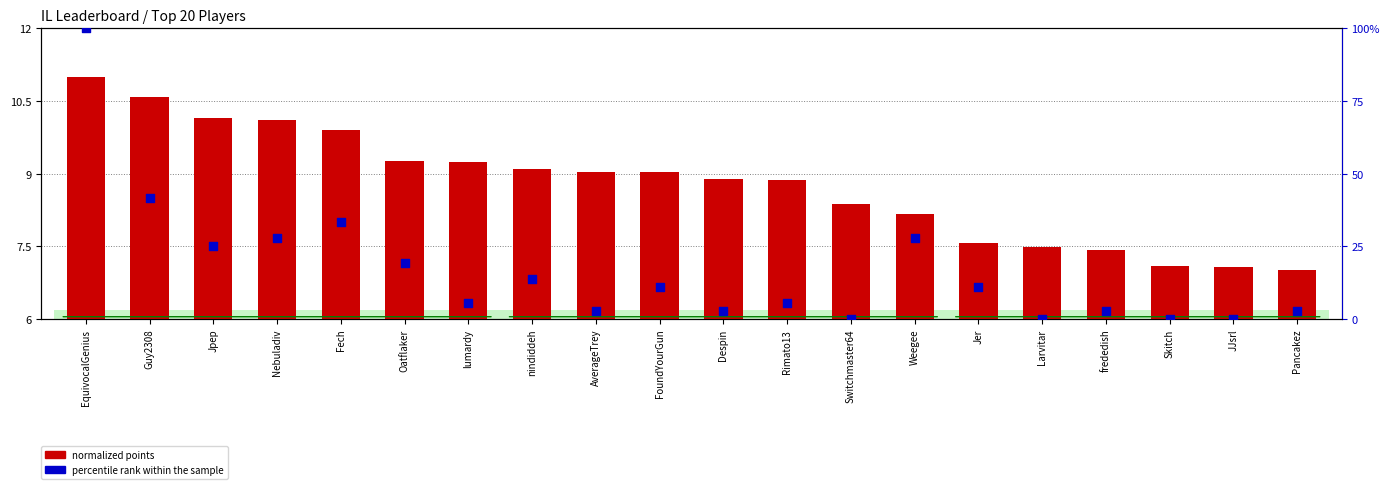

At how many categories does at least one series exceed 80?

1